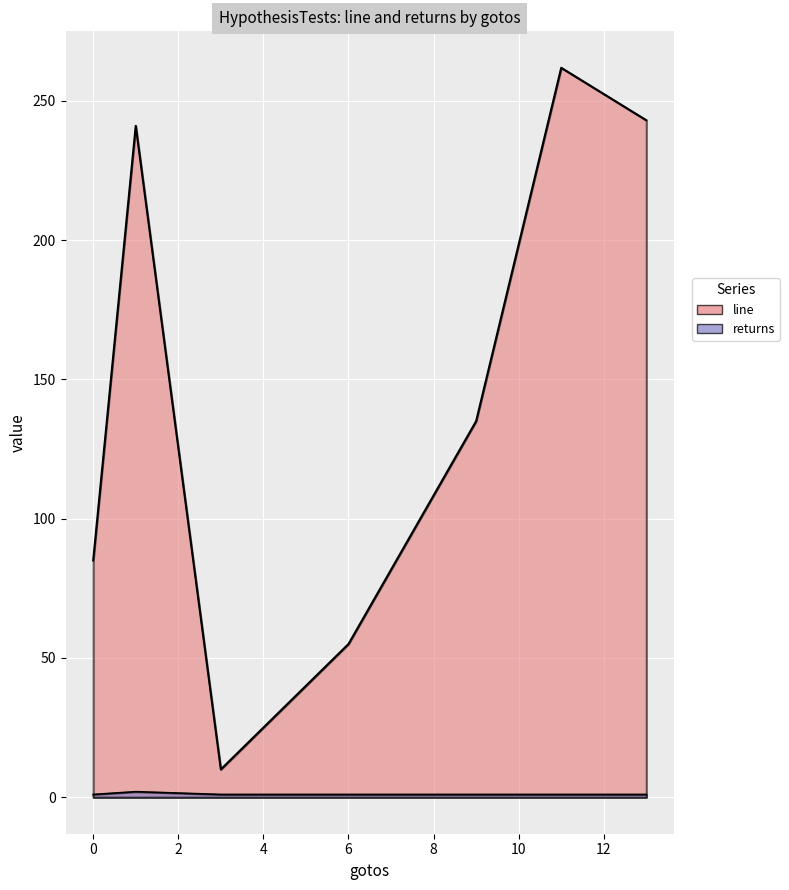

At 0, list the series in order from largest to smallest.

line, returns